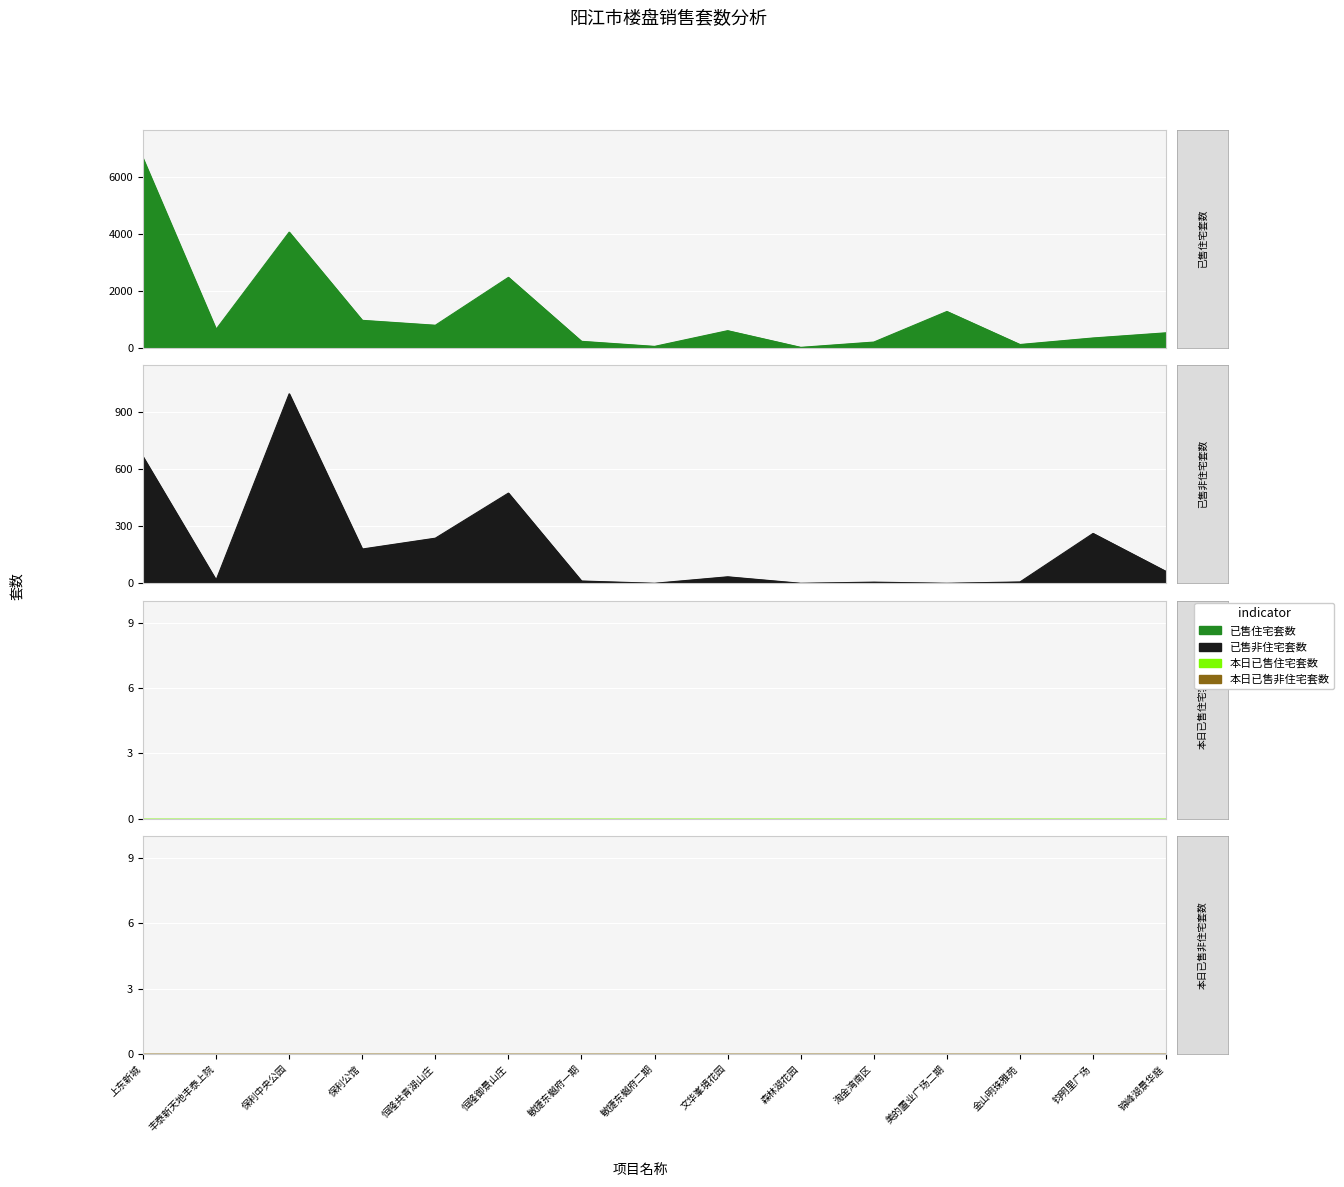

The 已售住宅套数 series shows 971 at 保利公馆. True or false?

True